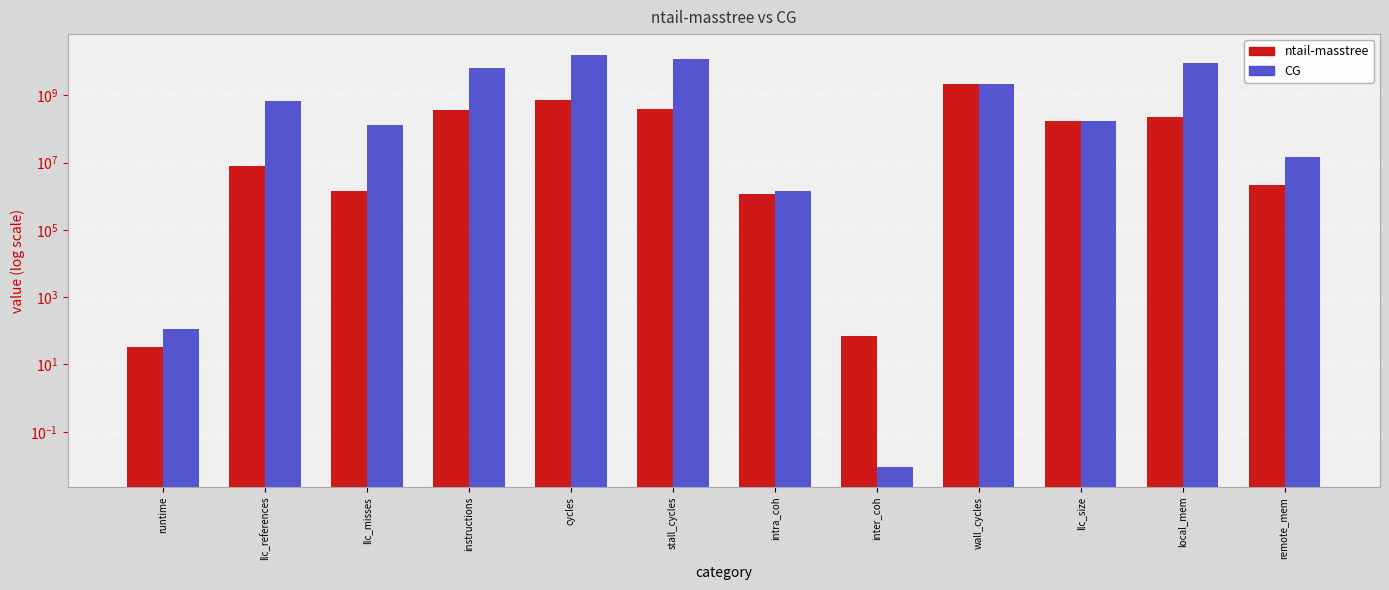

What is the sum of all CG values?

46504522250.5